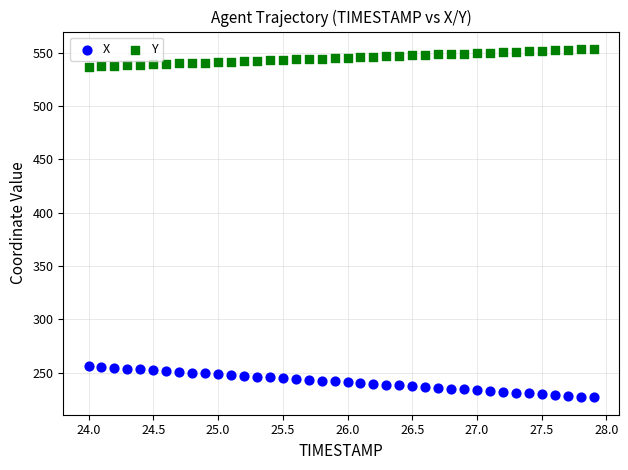

Which series reaches the minimum Y coordinate?

X